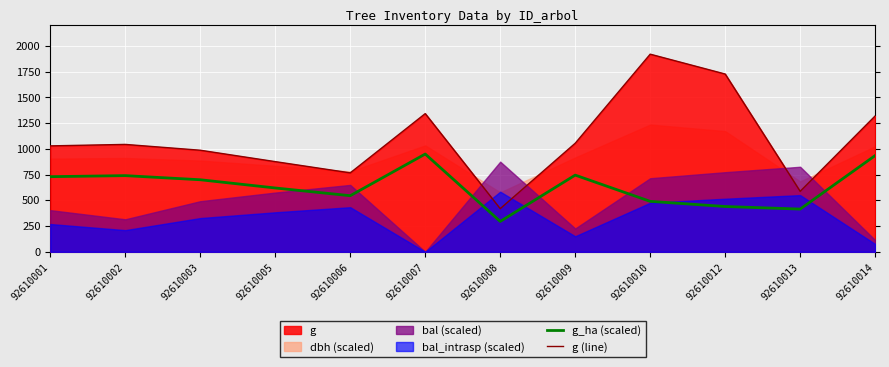

Reading left to right, extract all data points from this chart.

g_ha (scaled): 92610001=730.0	92610002=740.0	92610003=700.0	92610005=620.0	92610006=545.0	92610007=950.0	92610008=295.0	92610009=745.0	92610010=490.0	92610012=440.0	92610013=415.0	92610014=935.0
g (line): 92610001=1029.2	92610002=1043.5	92610003=987.0	92610005=876.2	92610006=767.0	92610007=1342.9	92610008=419.1	92610009=1055.0	92610010=1920.5	92610012=1727.6	92610013=587.5	92610014=1320.2